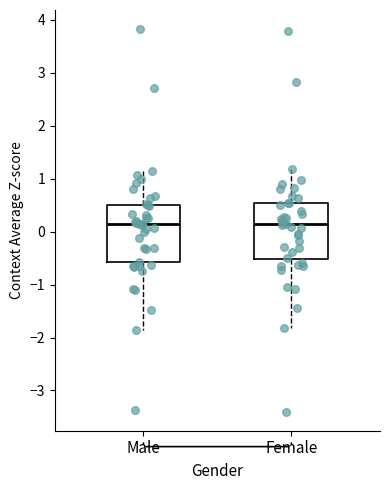

Reading left to right, read every box against the y-axis: the position of its median line, the range the box covers, and the ends of its whiskers. The values are not printed on the chart, so give them approximately, as read against the axis.

Male: median 0.2, box -0.6 to 0.5, whiskers -1.9 to 1.1
Female: median 0.1, box -0.5 to 0.5, whiskers -1.8 to 1.2